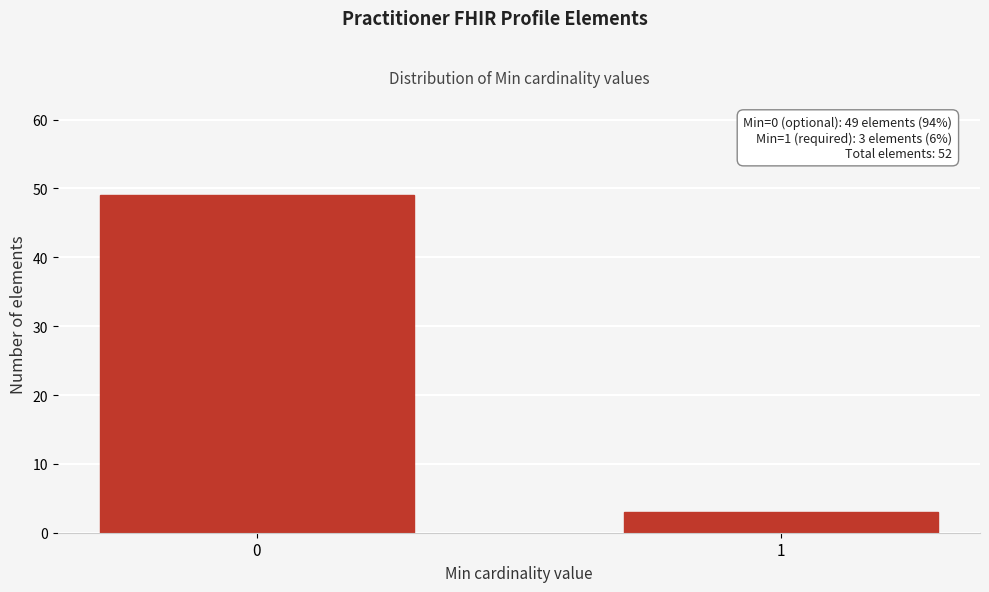

Reading left to right, list all the values displayed in this chart.

49	3